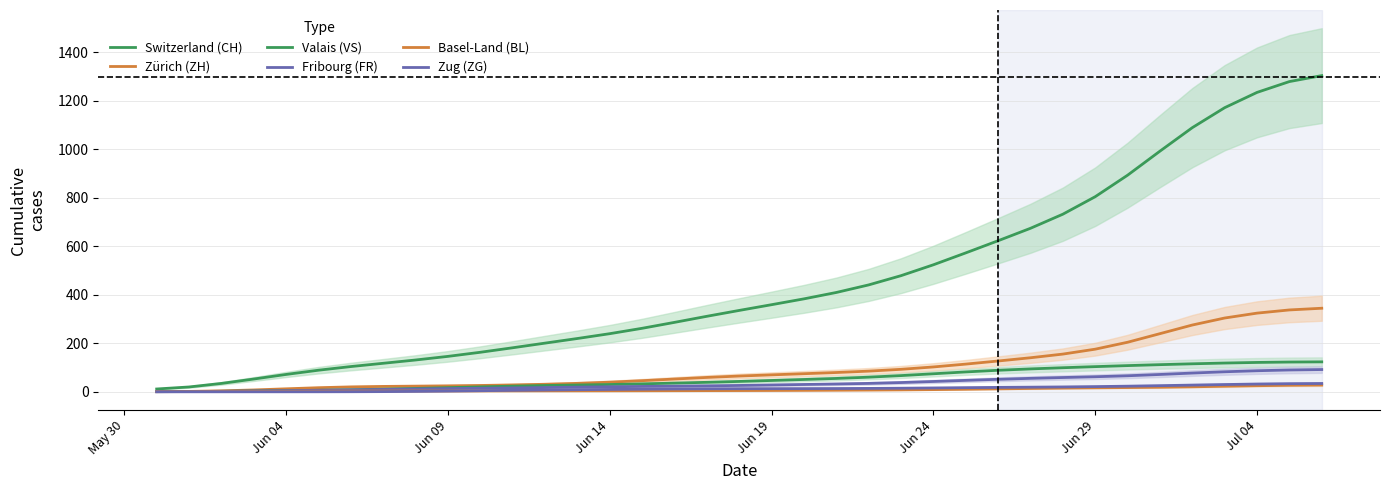

At how many categories does at least one series exceed 233?

23